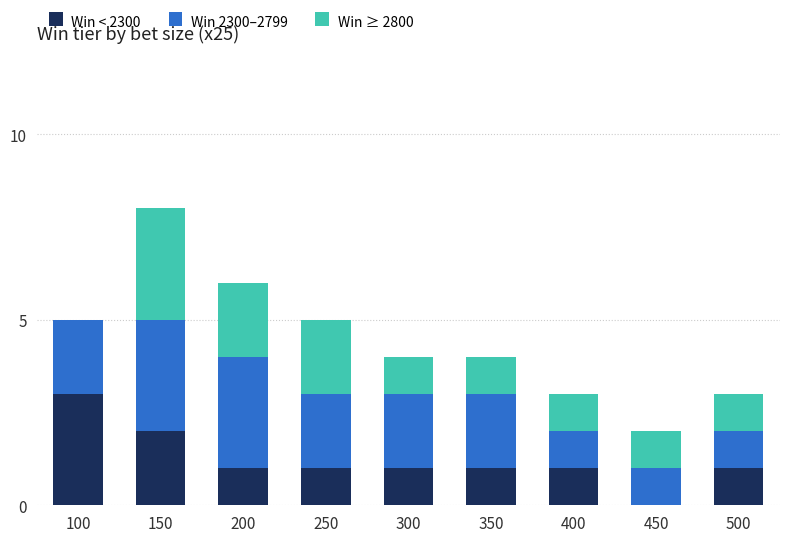

What is the sum of the Win < 2300 values at 250 and 300?

2